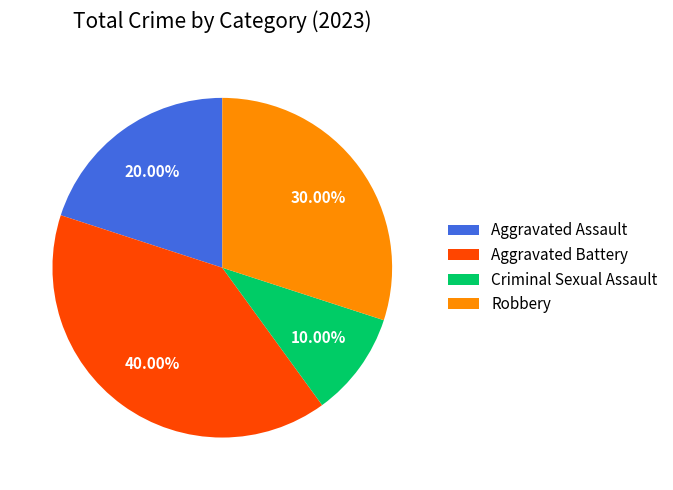

True or false: Aggravated Battery accounts for 40% of the total.

True